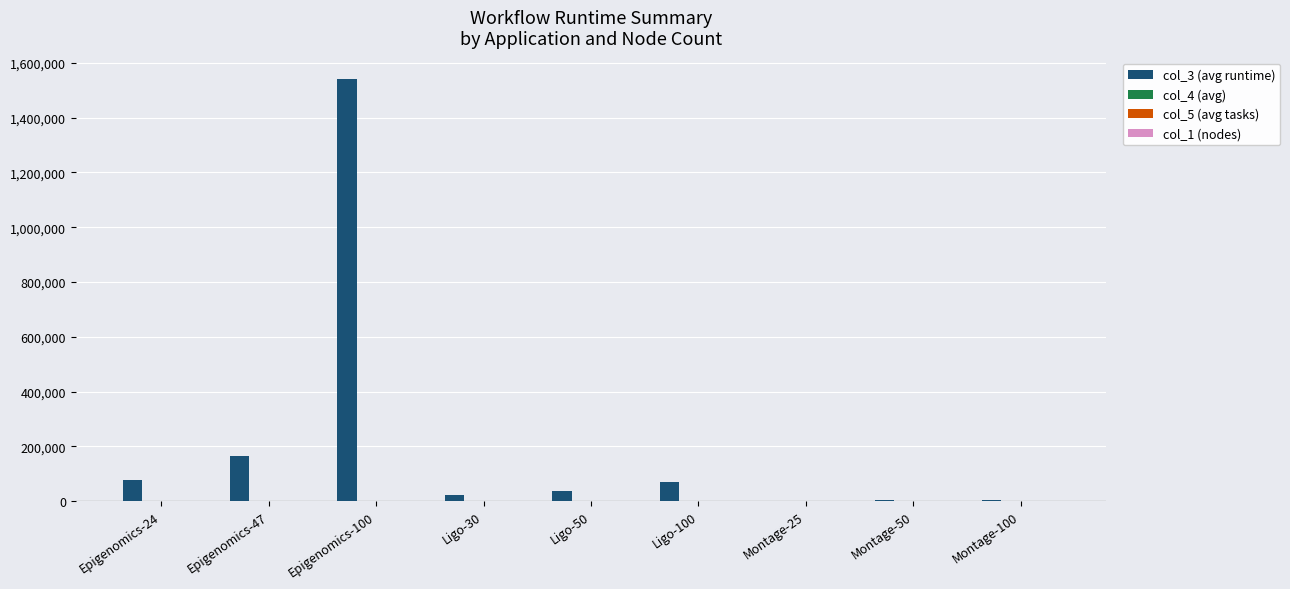

Which series has the largest total across all categories?

col_3 (avg runtime)